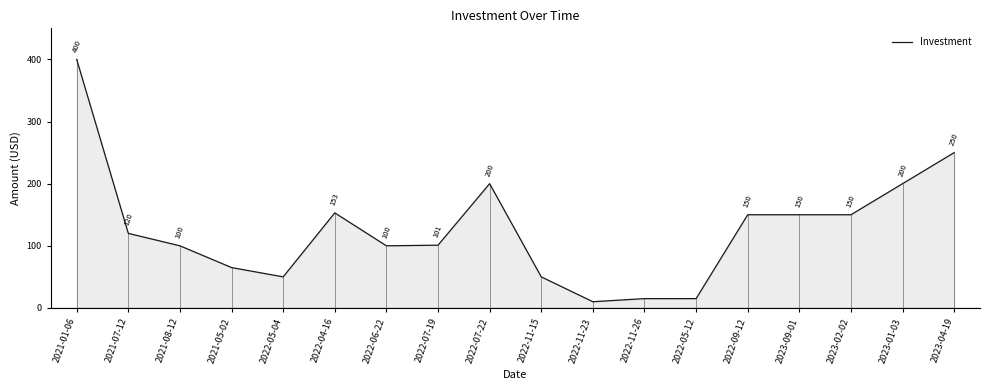

How many lines are shown in the chart?

1